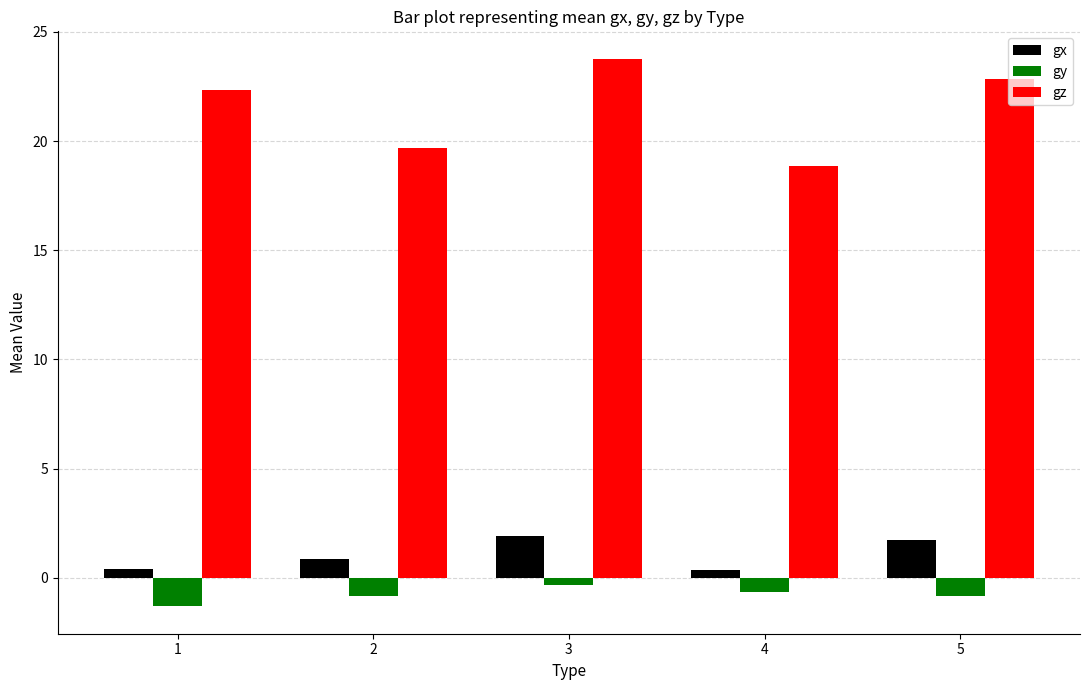

How many groups of bars are there?

5